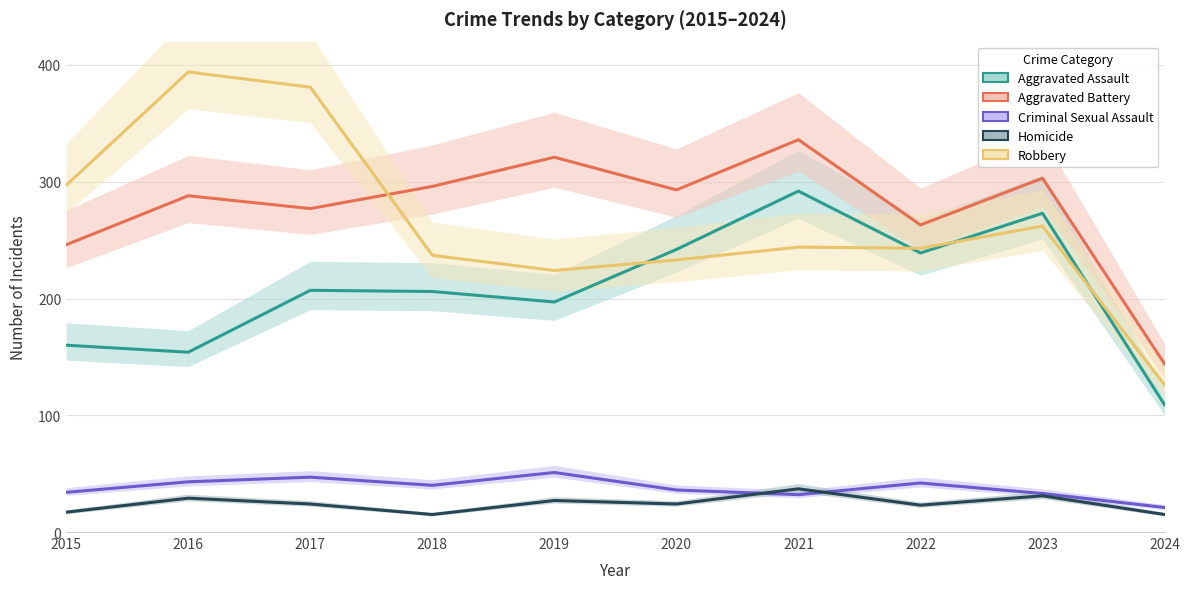

True or false: Aggravated Assault has a value of 203 at 2021.

False